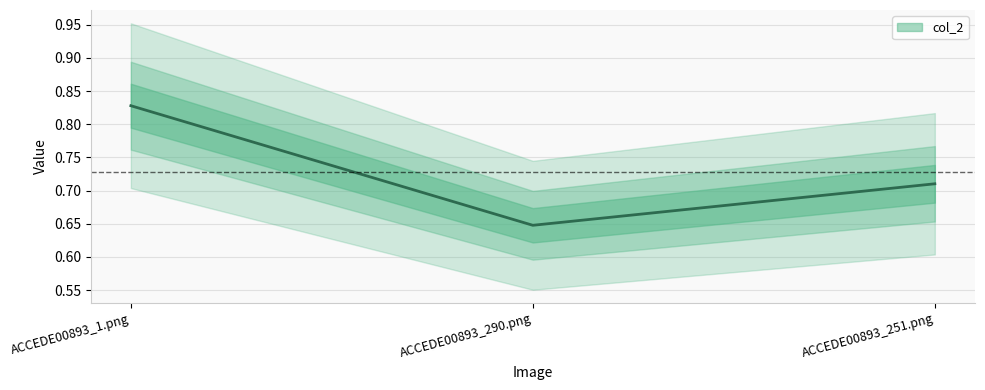

Reading left to right, extract all data points from this chart.

ACCEDE00893_1.png=0.8	ACCEDE00893_290.png=0.6	ACCEDE00893_251.png=0.7